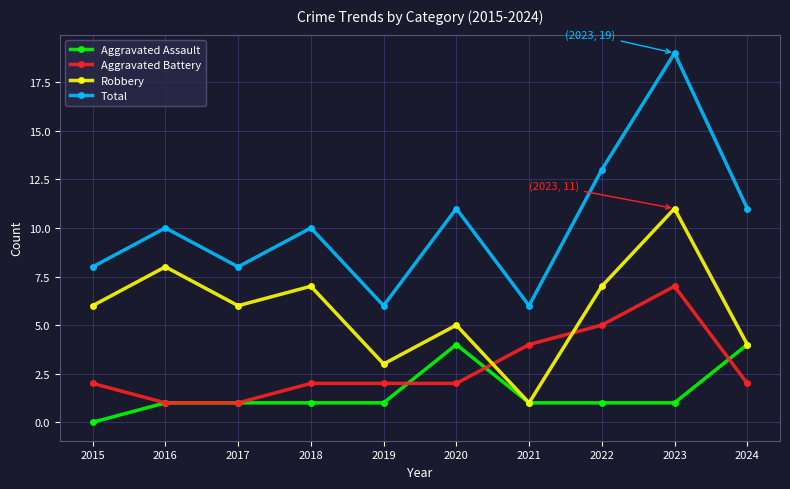

Reading left to right, list all the values displayed in this chart.

Aggravated Assault: 2015=0	2016=1	2017=1	2018=1	2019=1	2020=4	2021=1	2022=1	2023=1	2024=4
Aggravated Battery: 2015=2	2016=1	2017=1	2018=2	2019=2	2020=2	2021=4	2022=5	2023=7	2024=2
Robbery: 2015=6	2016=8	2017=6	2018=7	2019=3	2020=5	2021=1	2022=7	2023=11	2024=4
Total: 2015=8	2016=10	2017=8	2018=10	2019=6	2020=11	2021=6	2022=13	2023=19	2024=11